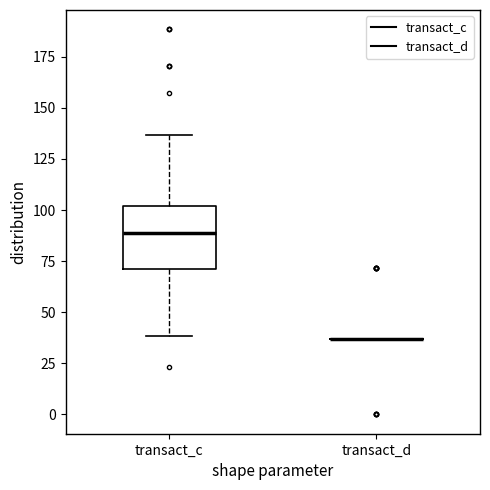

Reading left to right, read every box against the y-axis: the position of its median line, the range the box covers, and the ends of its whiskers. The values are not printed on the chart, so give them approximately, as read against the axis.

transact_c: median 90, box 70 to 100, whiskers 40 to 135
transact_d: box collapsed to a line at 35, whiskers 35 to 35